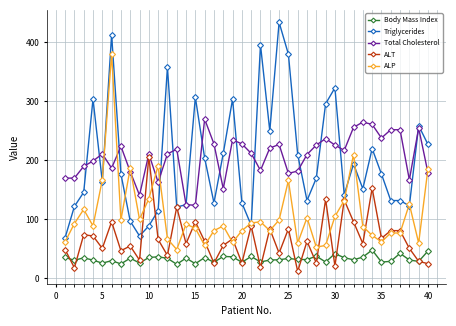

At how many categories does at least one series exceed 349?

5